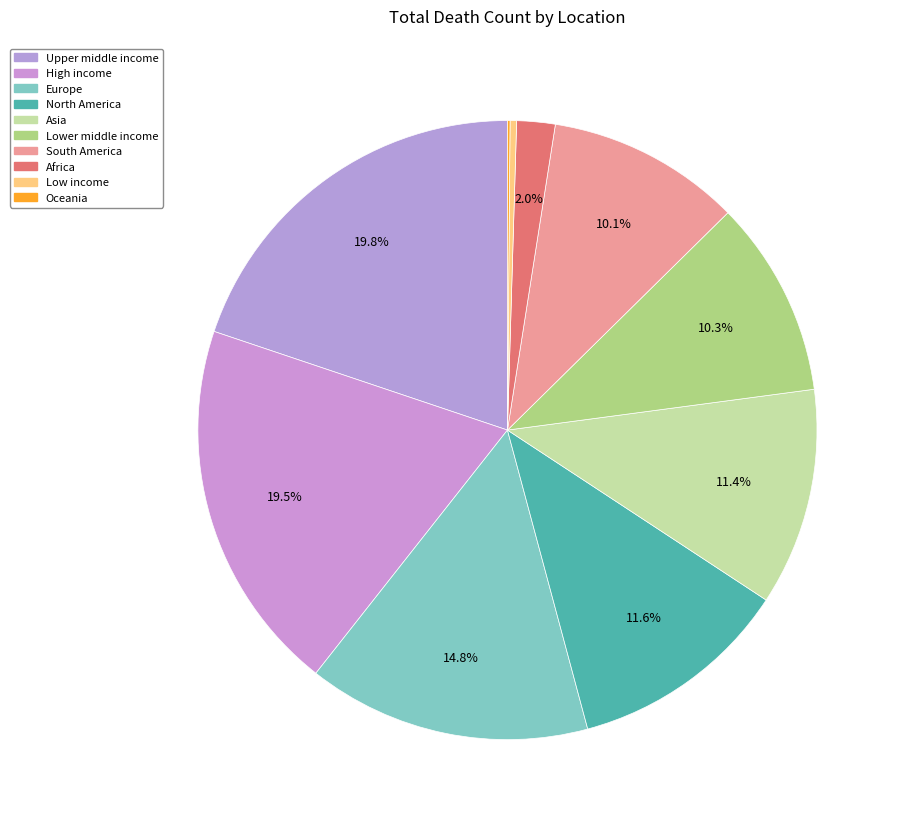

Count the number of slices in the pie.

10